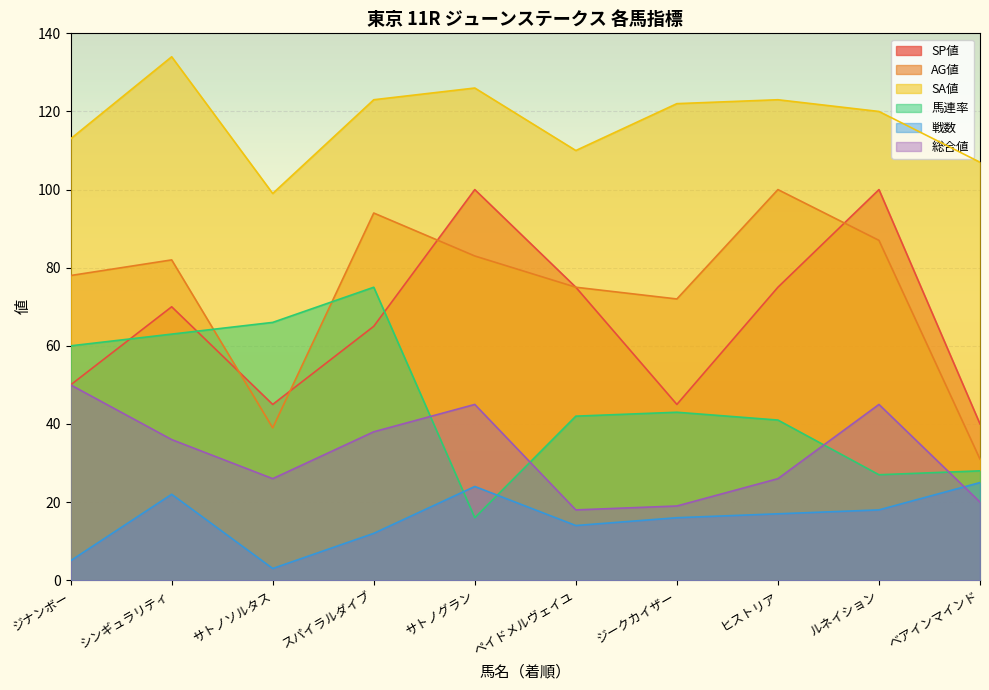

Which series changed the most between ジナンボー and スパイラルダイブ?

AG値